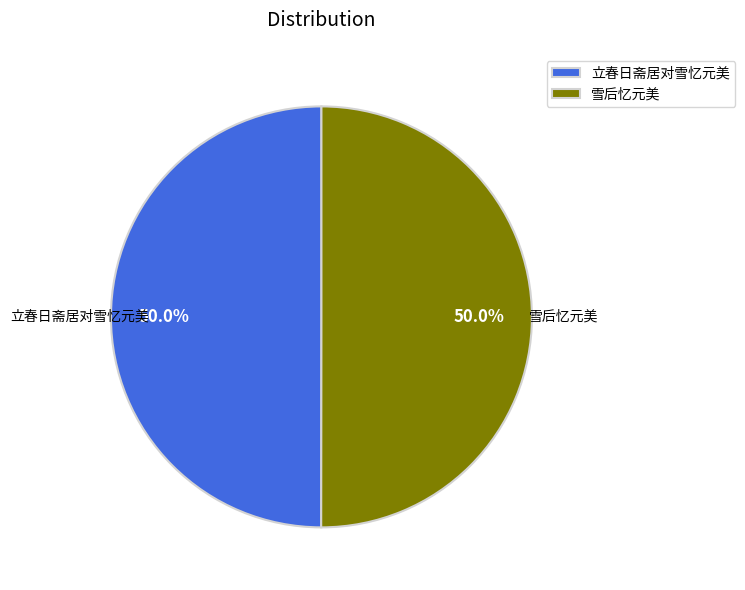

To the nearest percent, what portion does 雪后忆元美 represent?

50%